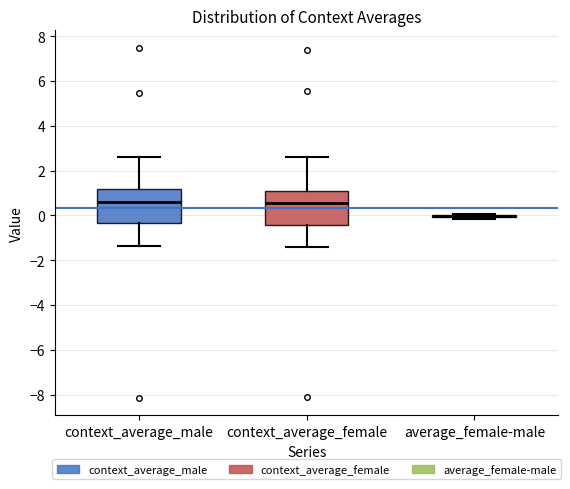

Reading left to right, transcribe this box plot: for each box, give where its median line is, the range the box spans, and where its two whiskers end, as read against the y-axis. The values are not printed on the chart, so give them approximately, as read against the axis.

context_average_male: median 0.6, box -0.4 to 1.2, whiskers -1.4 to 2.6
context_average_female: median 0.6, box -0.4 to 1.0, whiskers -1.4 to 2.6
average_female-male: box collapsed to a line at 0.0, whiskers -0.2 to 0.0